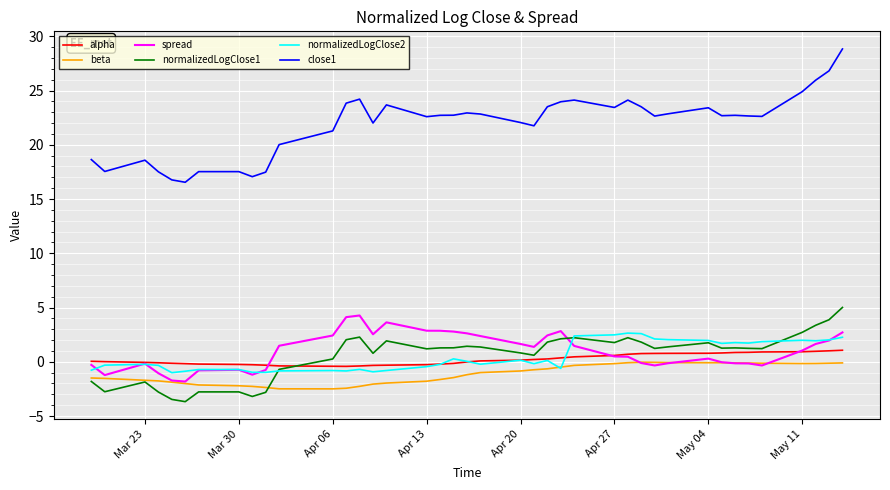

Which series has the largest total across all categories?

close1